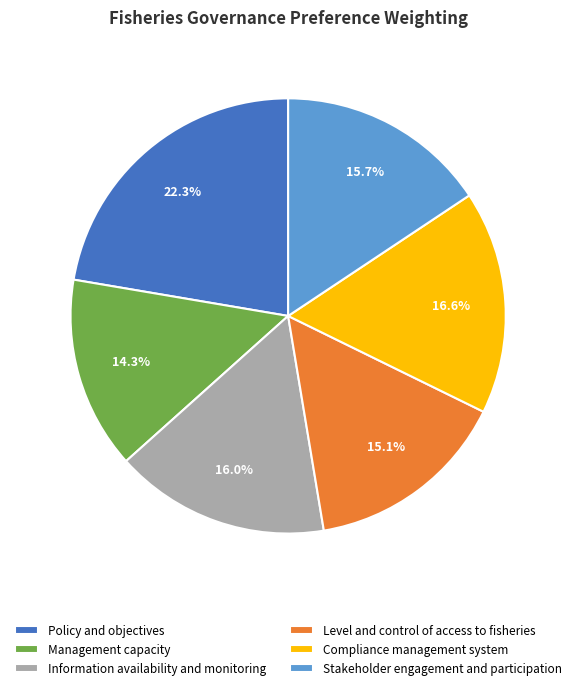

To the nearest percent, what percentage of the pie is Management capacity?

14%